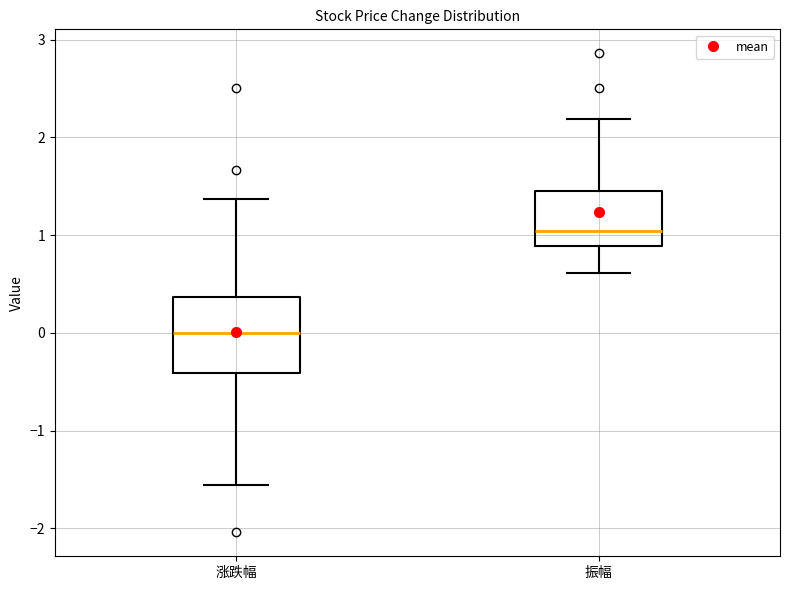

Reading left to right, transcribe this box plot: for each box, give where its median line is, the range the box spans, and where its two whiskers end, as read against the y-axis. The values are not printed on the chart, so give them approximately, as read against the axis.

涨跌幅: median 0.0, box -0.4 to 0.4, whiskers -1.6 to 1.4
振幅: median 1.0, box 0.9 to 1.5, whiskers 0.6 to 2.2